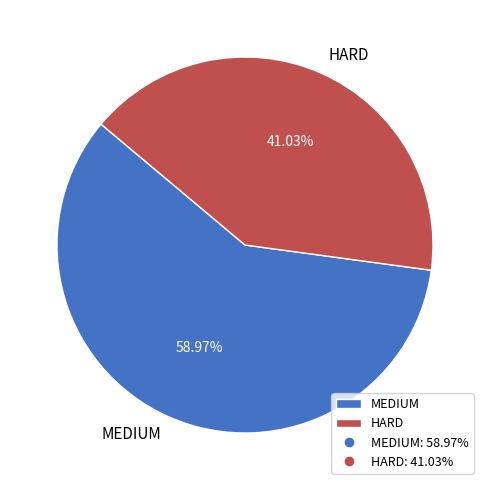

What percentage is NOT represented by HARD?

59.0%